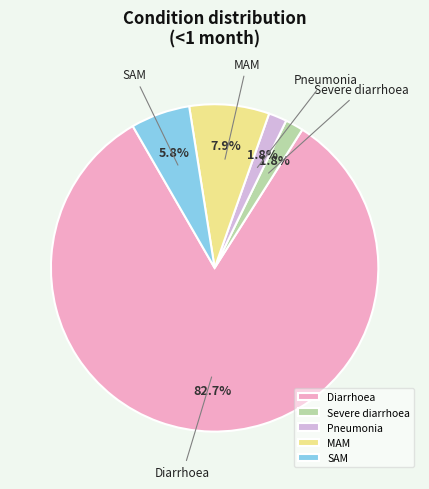

How many segments does this pie chart have?

5